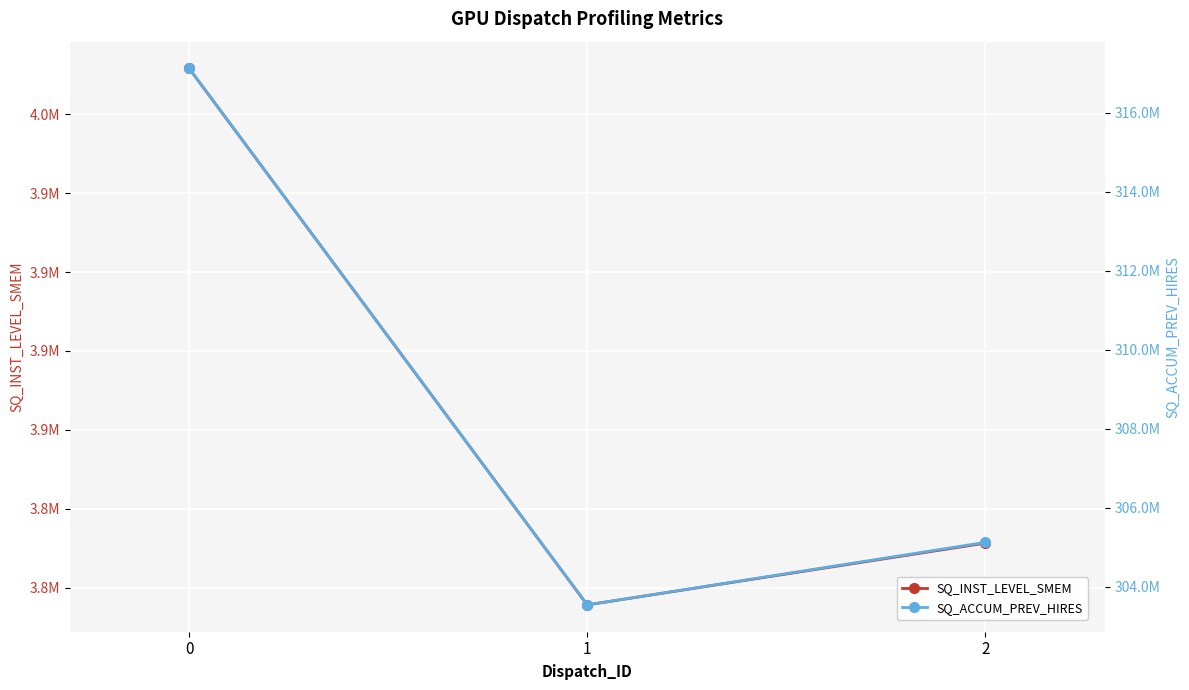

Between 1 and 2, which series saw the biggest shift?

SQ_ACCUM_PREV_HIRES